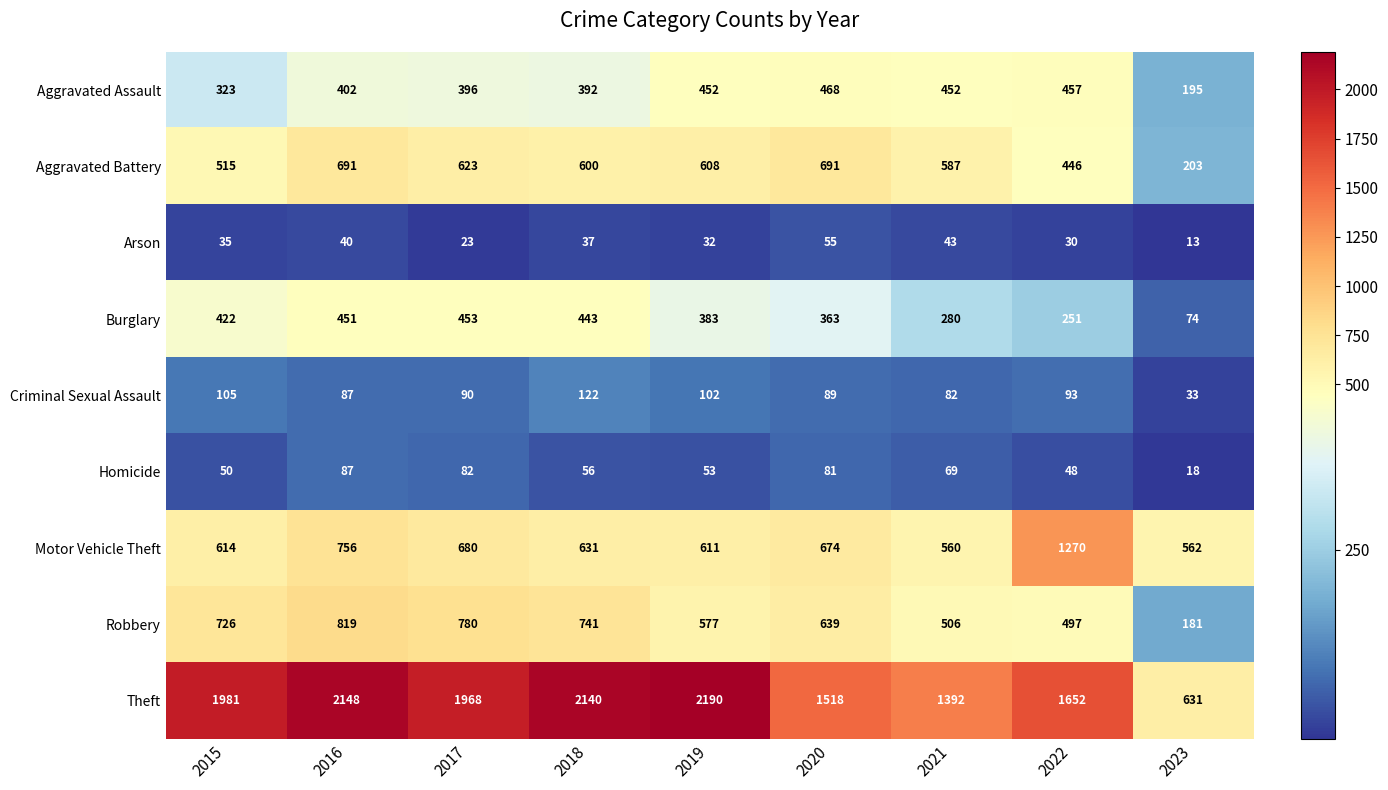

At which label does Burglary reach its peak?

2017